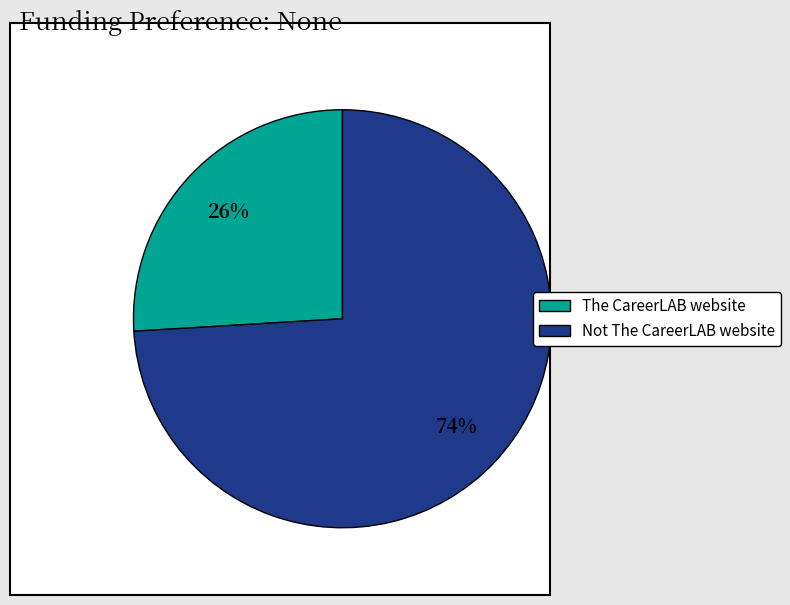

To the nearest percent, what is the difference between the largest and smallest slice percentages?

48%